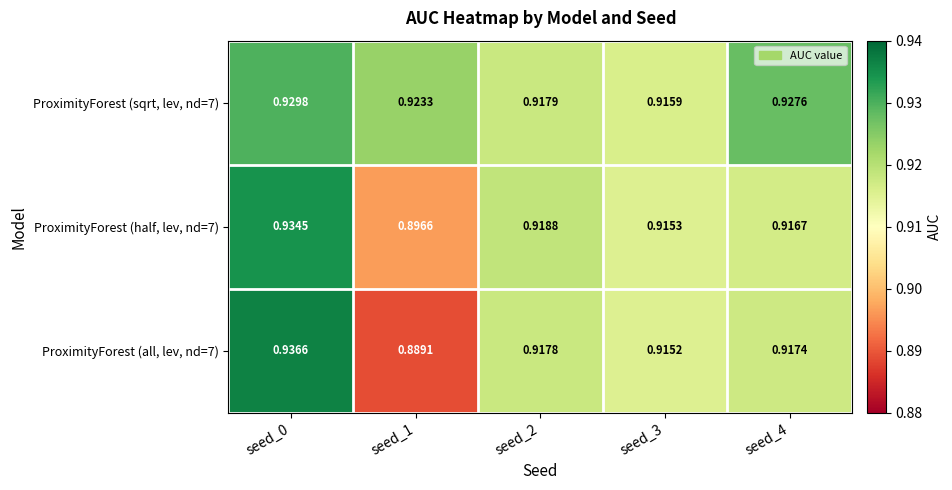

Is the value of ProximityForest (all, lev, nd=7) at seed_2 greater than the value of ProximityForest (sqrt, lev, nd=7) at seed_3?

Yes